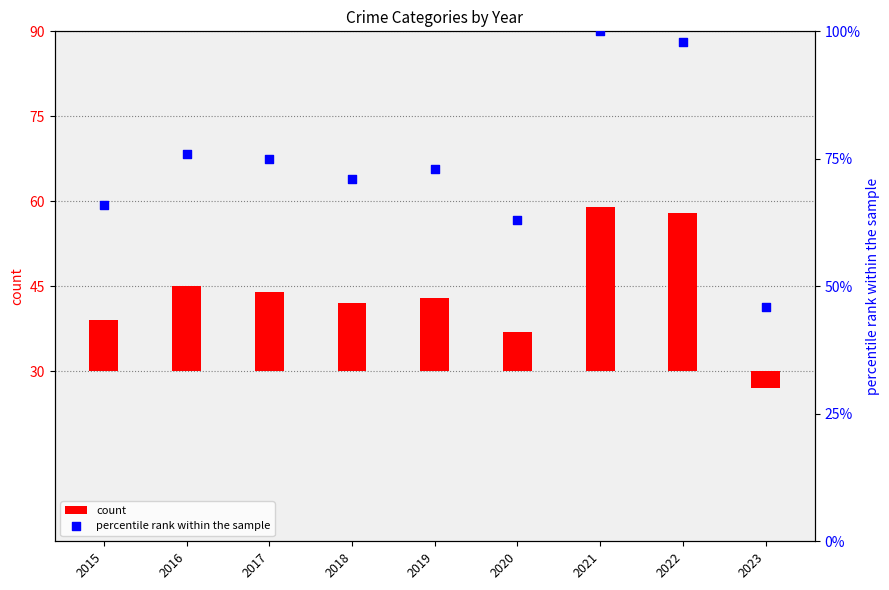

What is the total value across all series at 2017?

89